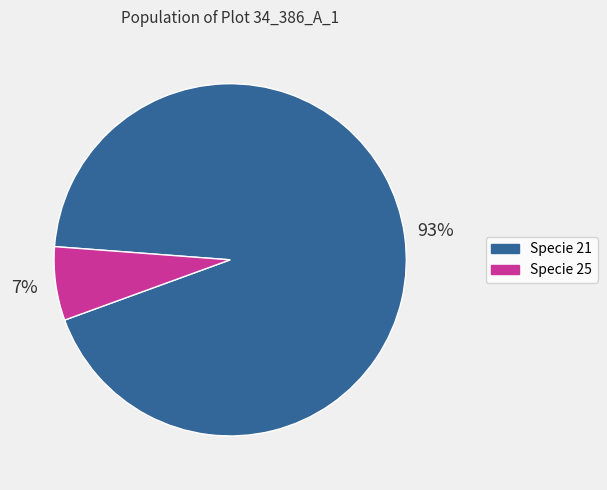

Does any single category account for the majority?

Yes